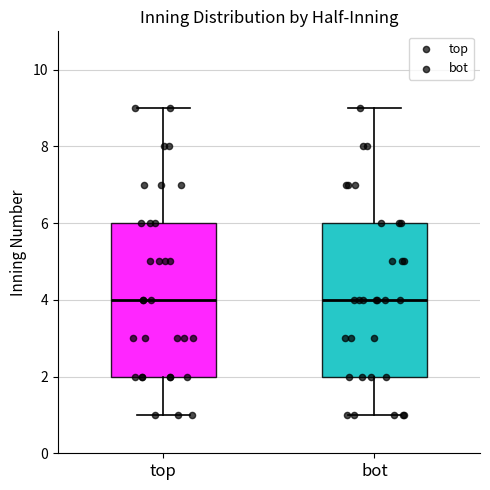

Where is the lower edge of the box for bot on the y-axis? The values are not printed on the chart, so give them approximately, as read against the axis.

2